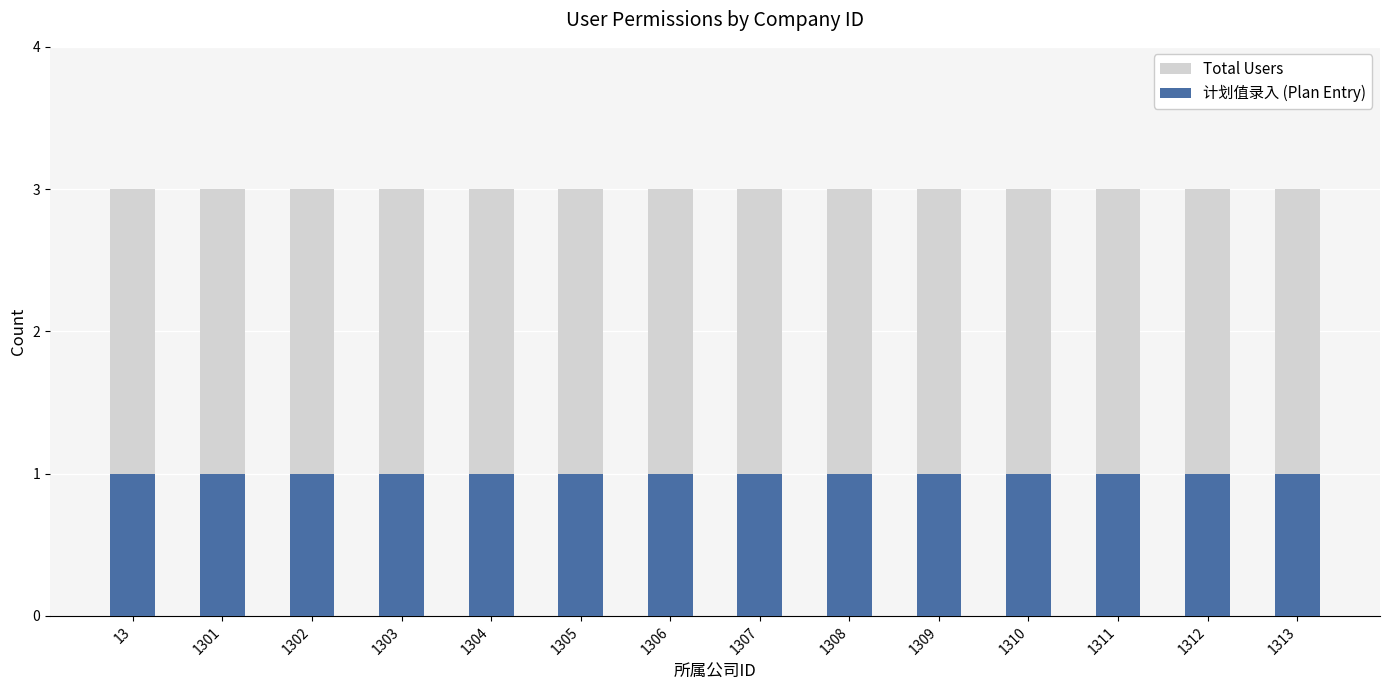

Which series has the widest spread of values?

Total Users